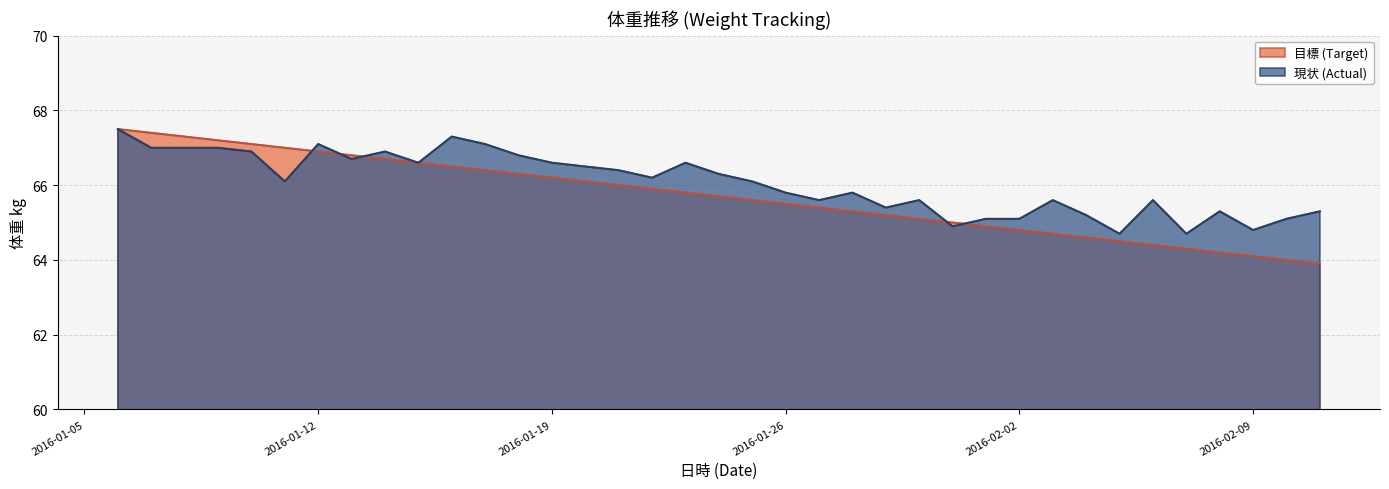

Reading left to right, list all the values displayed in this chart.

目標 (Target): 2016-01-06=67.5	2016-01-07=67.4	2016-01-08=67.3	2016-01-09=67.2	2016-01-10=67.1	2016-01-11=67.0	2016-01-12=66.9	2016-01-13=66.8	2016-01-14=66.7	2016-01-15=66.6	2016-01-16=66.5	2016-01-17=66.4	2016-01-18=66.3	2016-01-19=66.2	2016-01-20=66.1	2016-01-21=66.0	2016-01-22=65.9	2016-01-23=65.8	2016-01-24=65.7	2016-01-25=65.6	2016-01-26=65.5	2016-01-27=65.4	2016-01-28=65.3	2016-01-29=65.2	2016-01-30=65.1	2016-01-31=65.0	2016-02-01=64.9	2016-02-02=64.8	2016-02-03=64.7	2016-02-04=64.6	2016-02-05=64.5	2016-02-06=64.4	2016-02-07=64.3	2016-02-08=64.2	2016-02-09=64.1	2016-02-10=64.0	2016-02-11=63.9
現状 (Actual): 2016-01-06=67.5	2016-01-07=67.0	2016-01-08=67.0	2016-01-09=67.0	2016-01-10=66.9	2016-01-11=66.1	2016-01-12=67.1	2016-01-13=66.7	2016-01-14=66.9	2016-01-15=66.6	2016-01-16=67.3	2016-01-17=67.1	2016-01-18=66.8	2016-01-19=66.6	2016-01-20=66.5	2016-01-21=66.4	2016-01-22=66.2	2016-01-23=66.6	2016-01-24=66.3	2016-01-25=66.1	2016-01-26=65.8	2016-01-27=65.6	2016-01-28=65.8	2016-01-29=65.4	2016-01-30=65.6	2016-01-31=64.9	2016-02-01=65.1	2016-02-02=65.1	2016-02-03=65.6	2016-02-04=65.2	2016-02-05=64.7	2016-02-06=65.6	2016-02-07=64.7	2016-02-08=65.3	2016-02-09=64.8	2016-02-10=65.1	2016-02-11=65.3